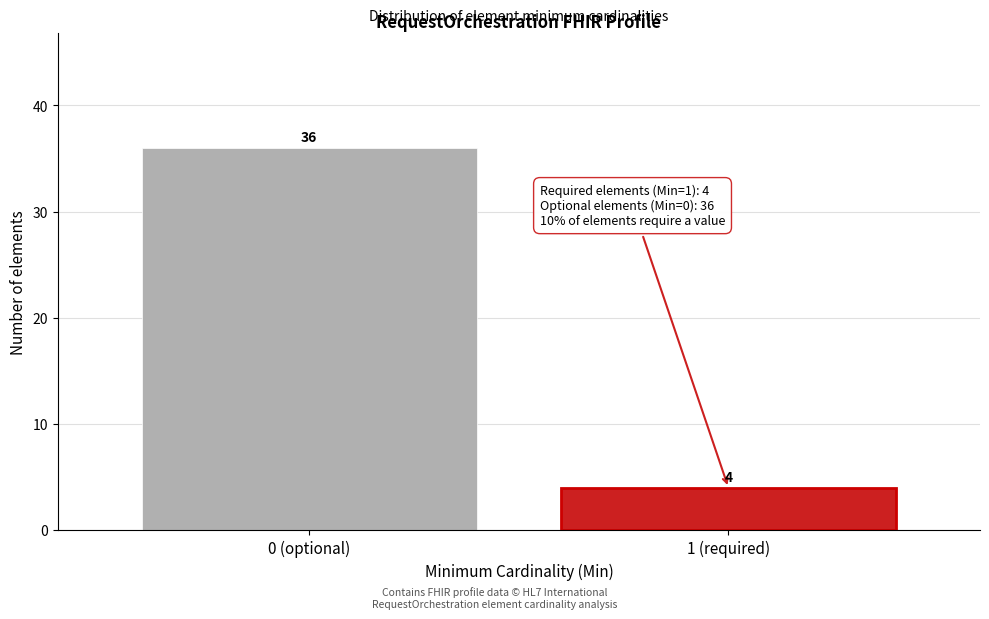

Reading right to left, transcribe all the data shown in this chart.

1 (required)=4	0 (optional)=36